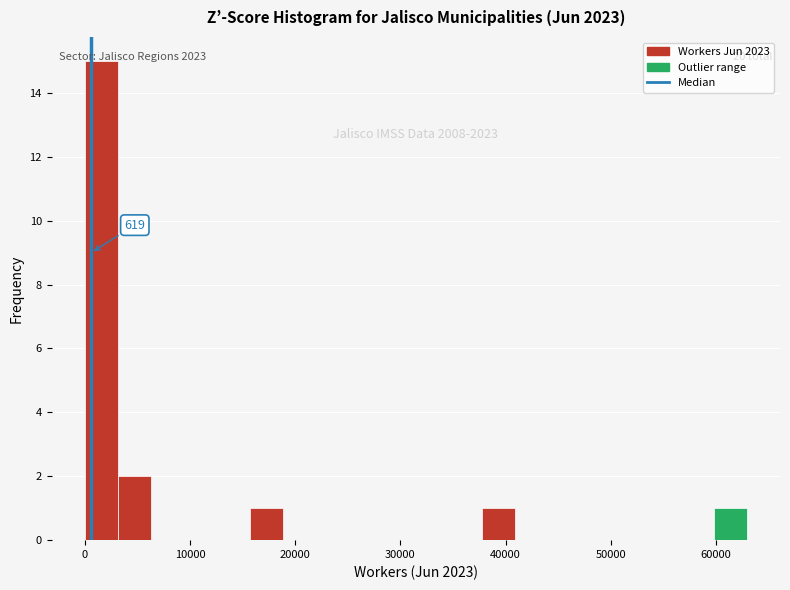

Read against the x-axis, roughly where is the centre of the tallest bar?

2000